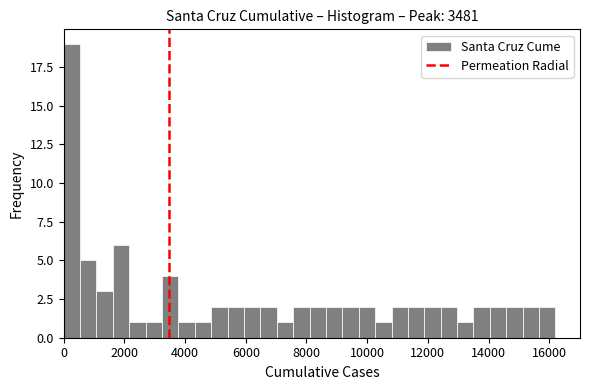

Around what value on the x-axis is the tallest bar? Give the approximate position of its centre, as read against the axis.

200